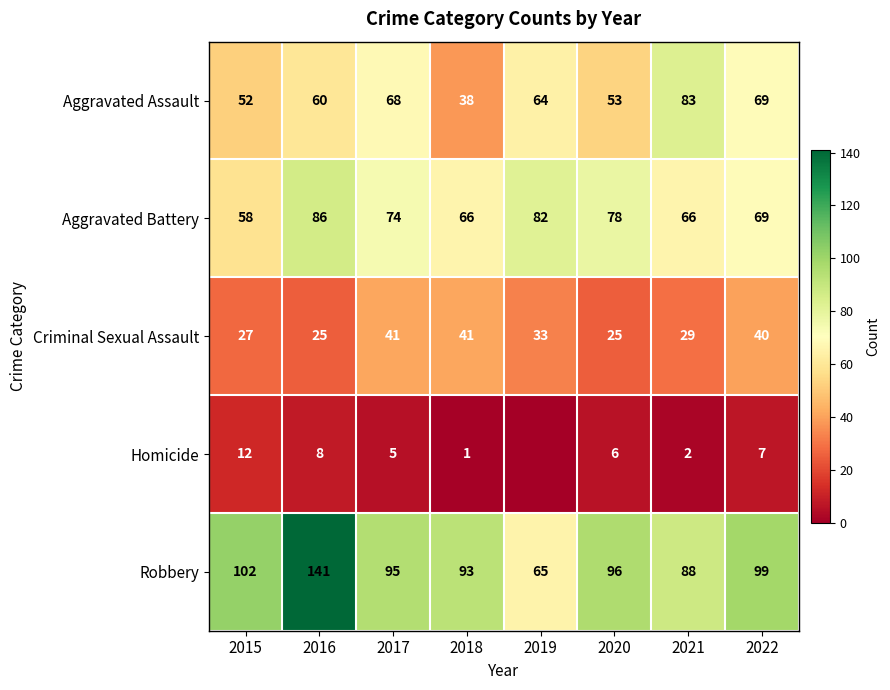

What is the highest value of the Aggravated Assault series?

83